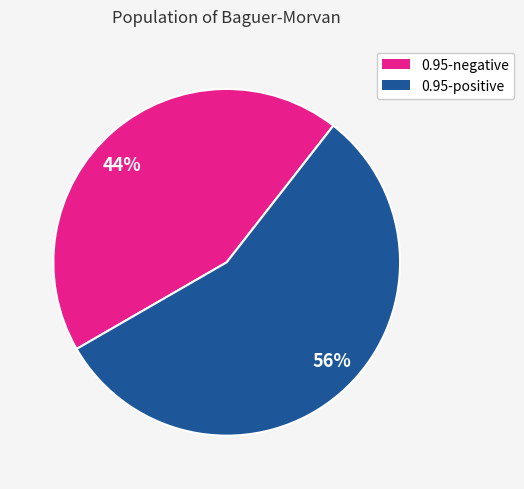

The 56% slice represents 56% of the pie. True or false?

True